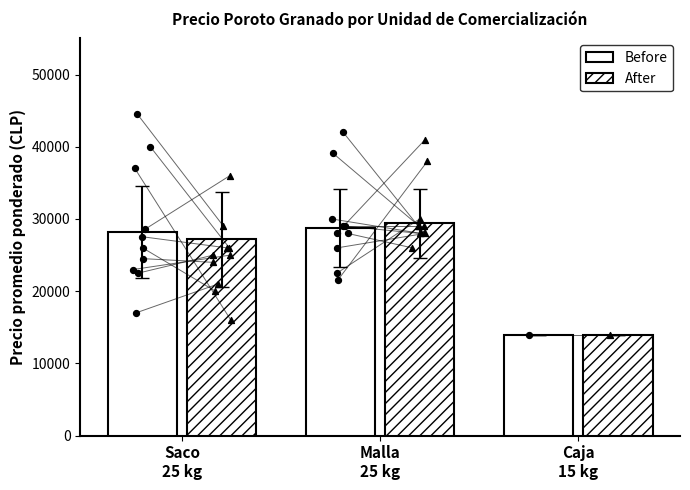

What are all the series names shown in the legend?

Before, After